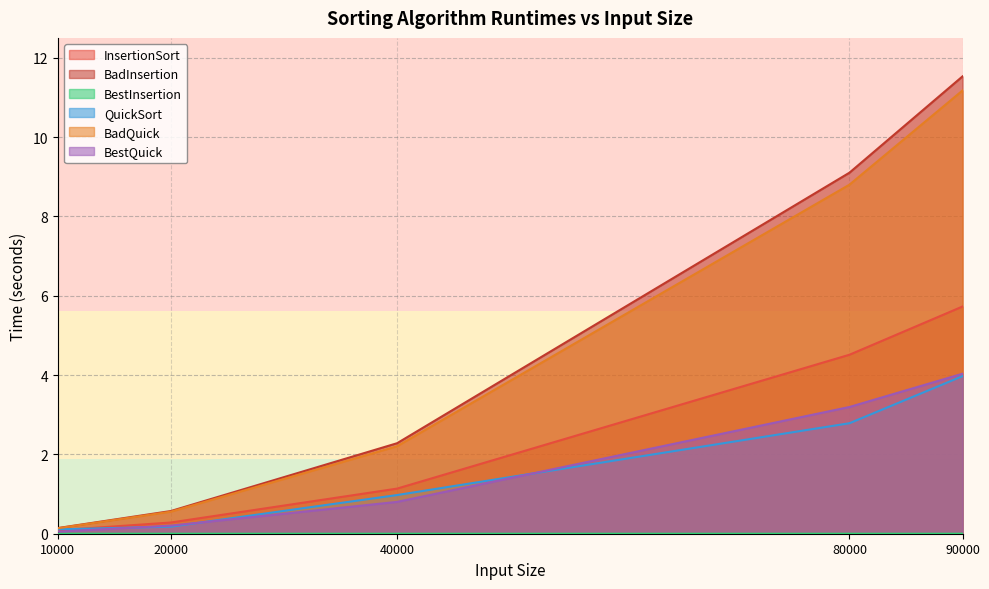

True or false: InsertionSort and BestQuick intersect in this chart.

False